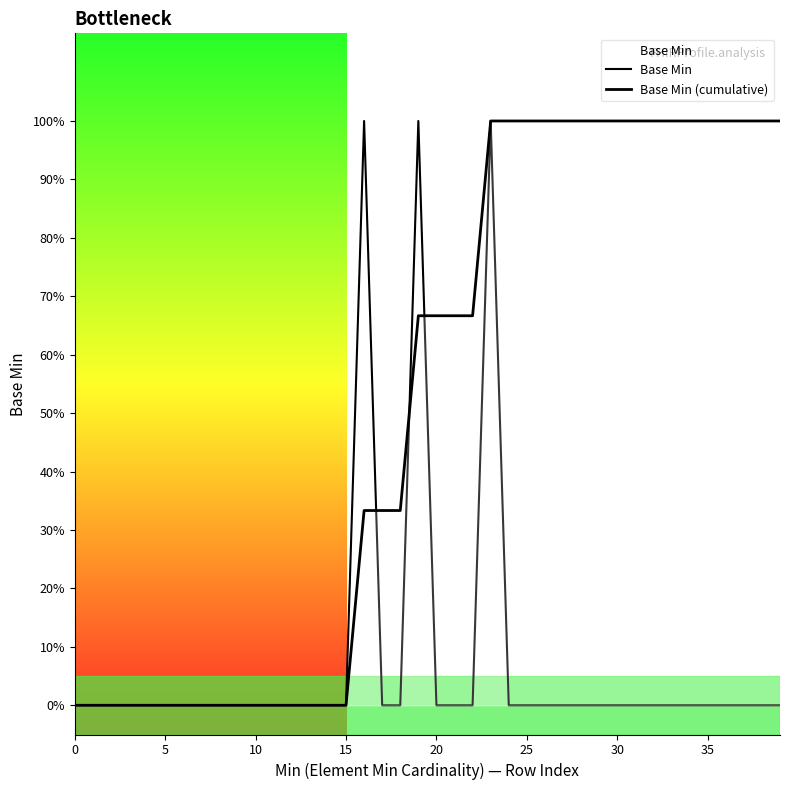

What is the difference between the highest and lowest values at 18?

0.3